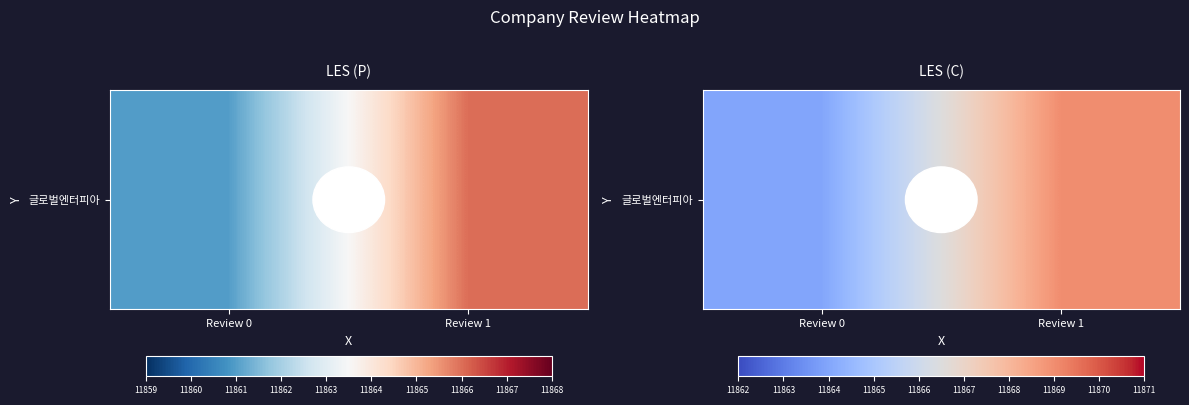

The chart shows a value of 18971 at Review 1. True or false?

False